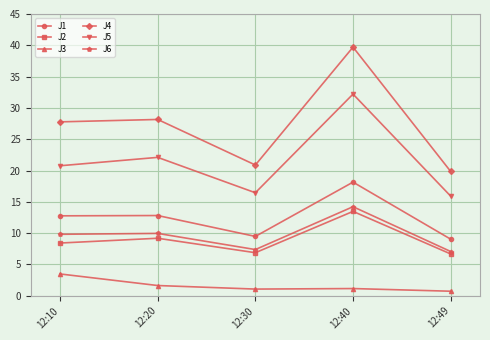

What are all the series names shown in the legend?

J1, J2, J3, J4, J5, J6